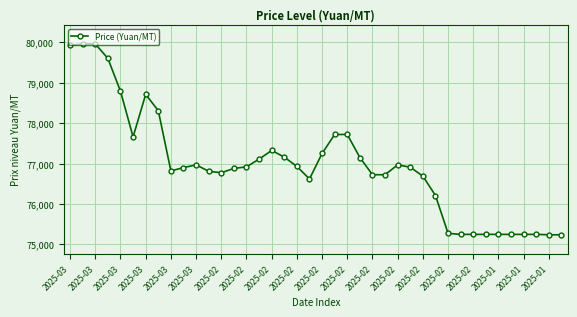

How many distinct data groups are displayed?

1